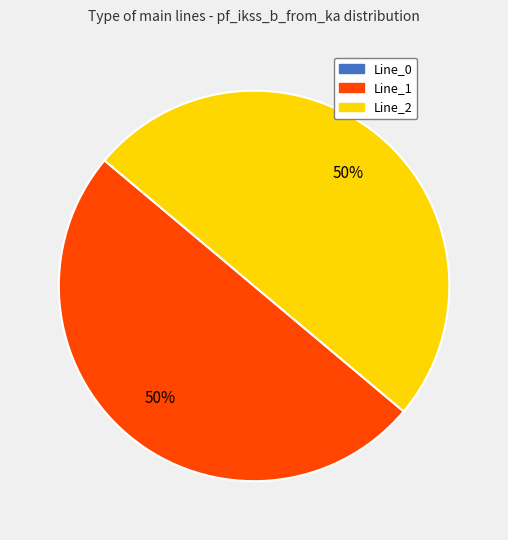

To the nearest percent, what is the average slice percentage?

50%